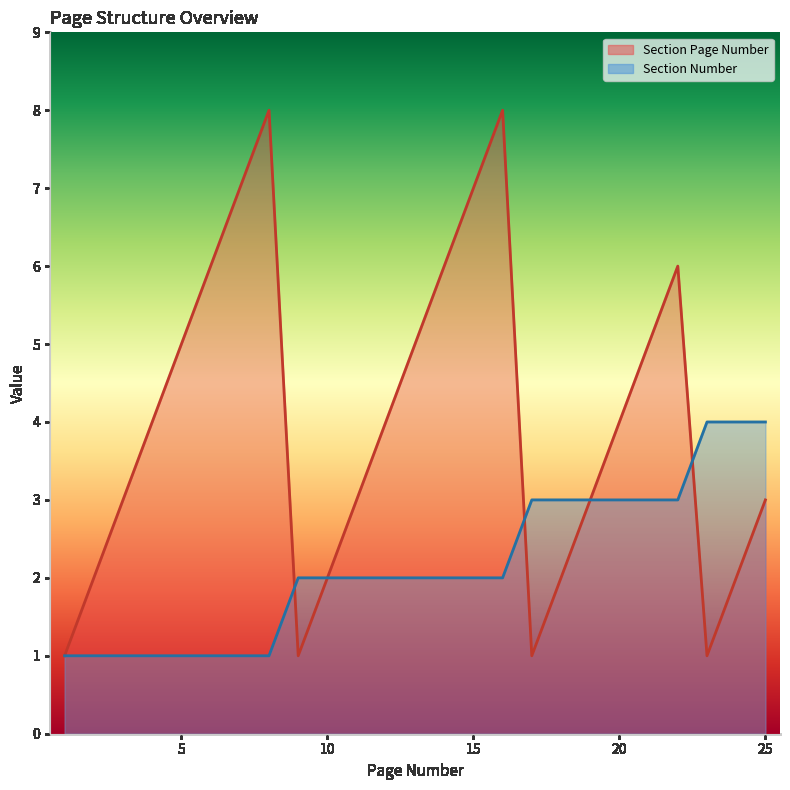

Does the chart display data point markers on the line(s)?

No